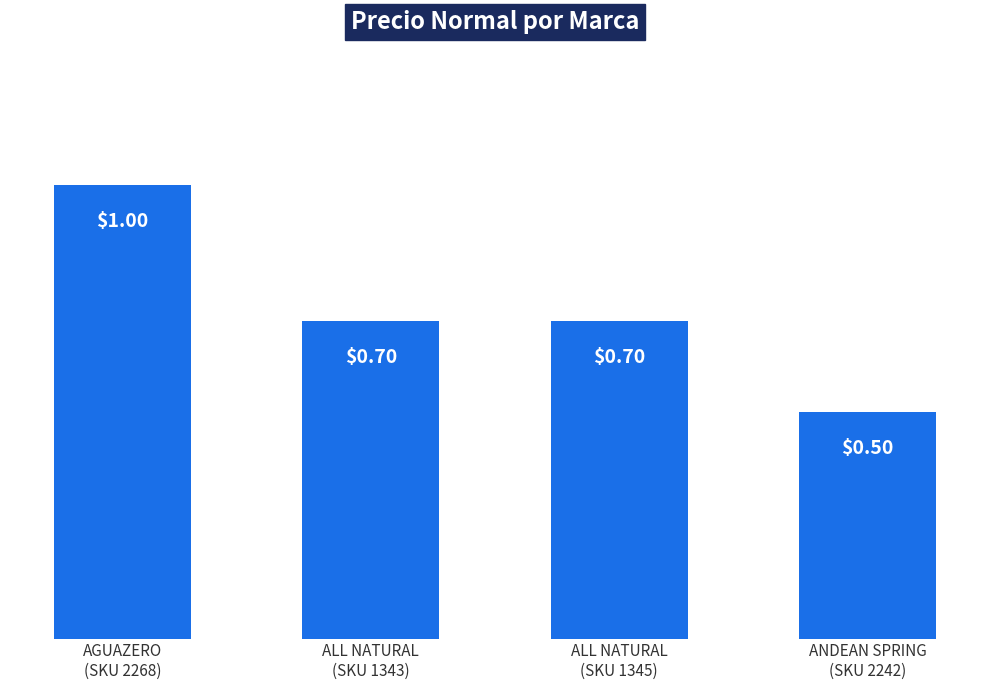

How many distinct data groups are displayed?

1